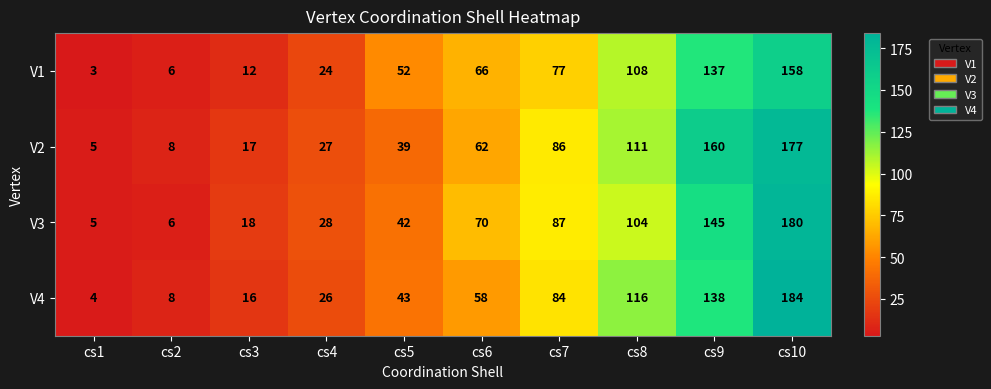

The value of V3 at cs1 is 3. True or false?

False